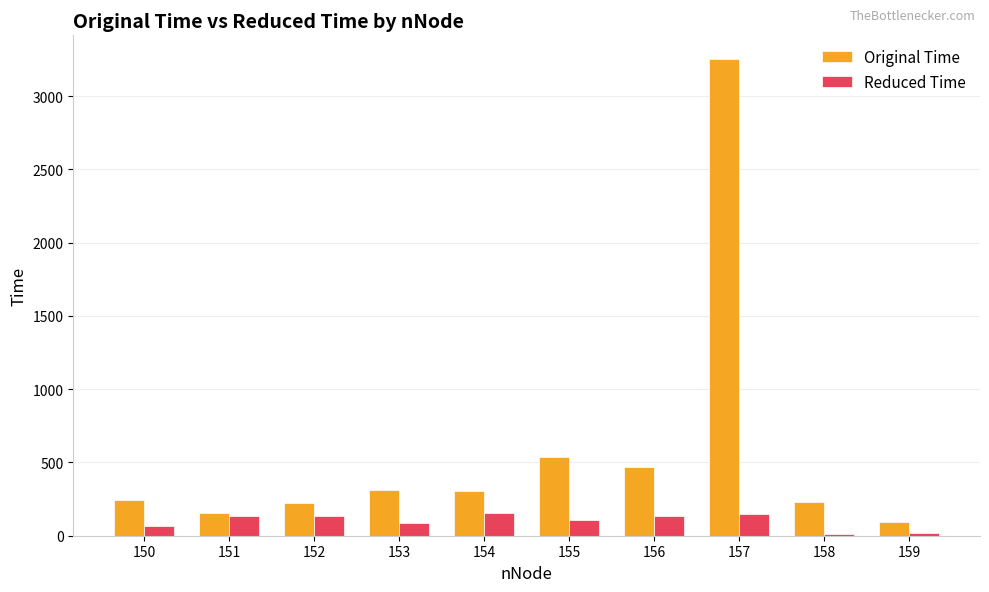

What are all the series names shown in the legend?

Original Time, Reduced Time